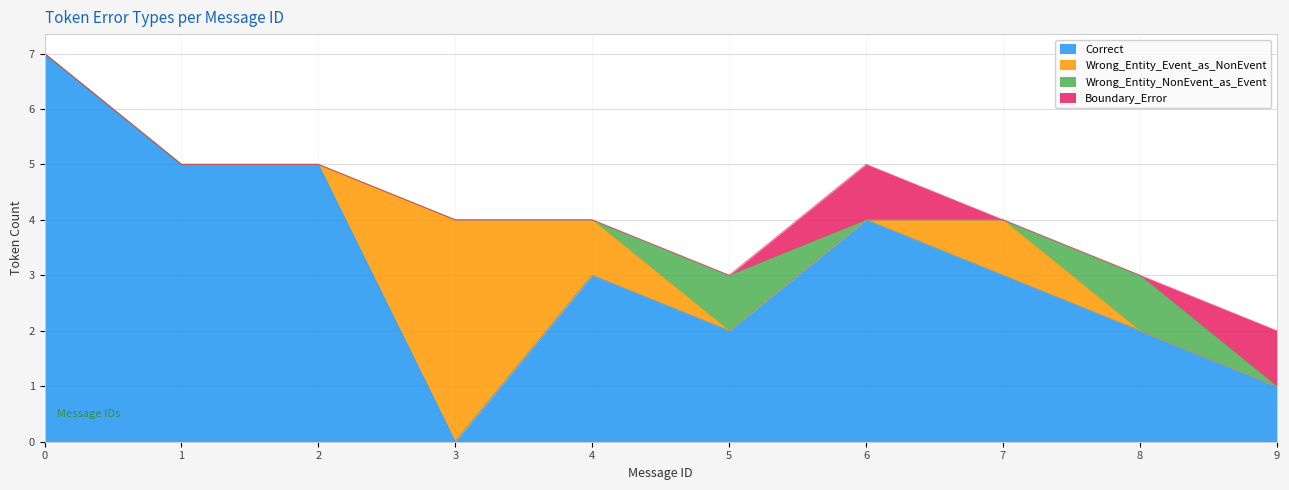

What is the value of the Boundary_Error point at the 10th from the left?

1